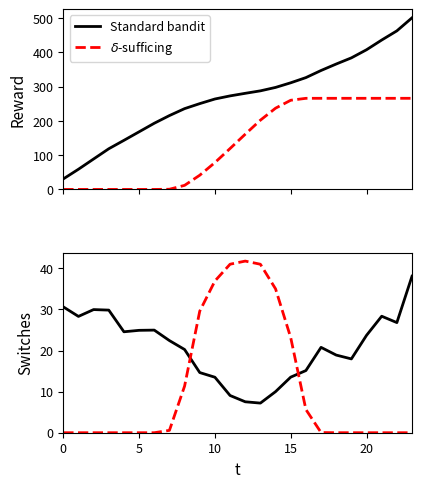

Count the number of categories in the chart.

24